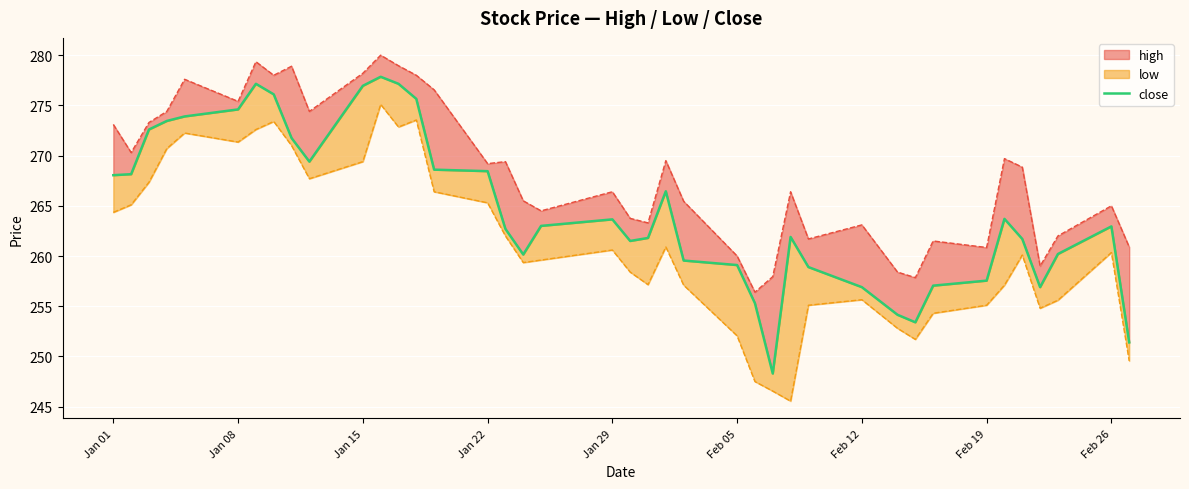

How many lines are shown in the chart?

1